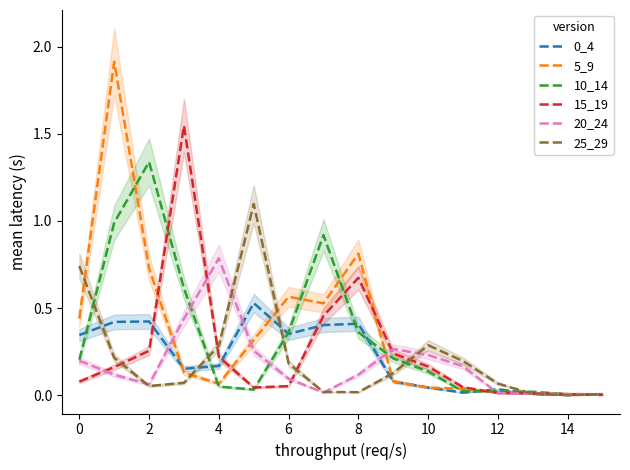

Is the value of 25_29 at 4 greater than the value of 10_14 at 6?

No